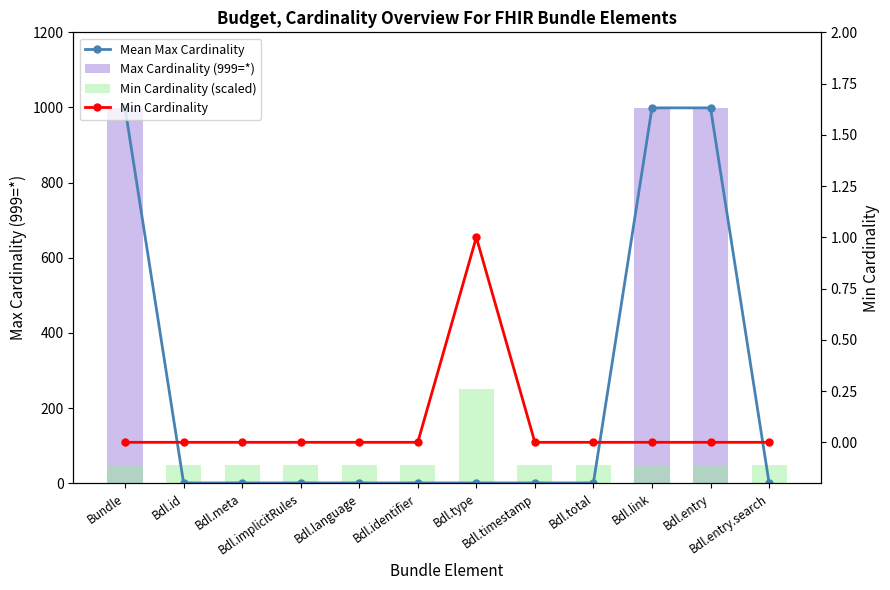

The Max Cardinality (999=*) series shows 1344 at Bdl.link. True or false?

False